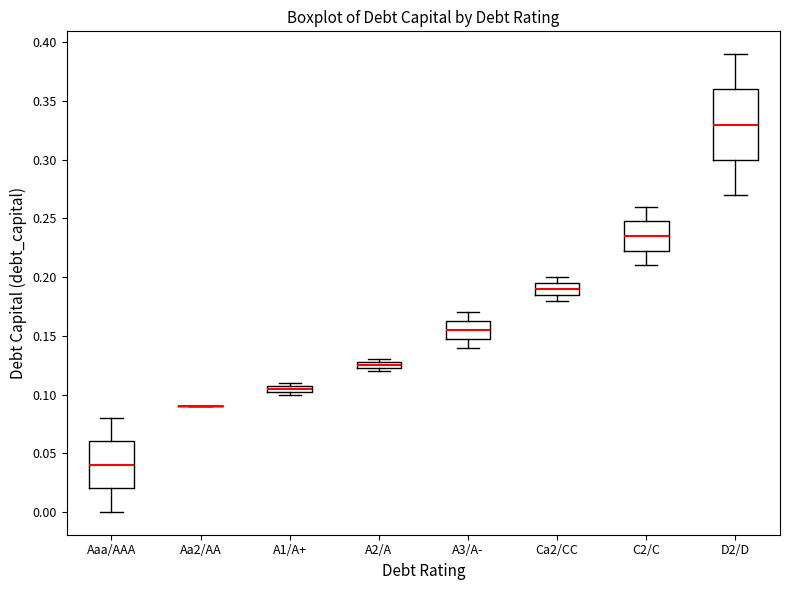

Which box is the tallest, from its lower edge to its upper edge?

D2/D